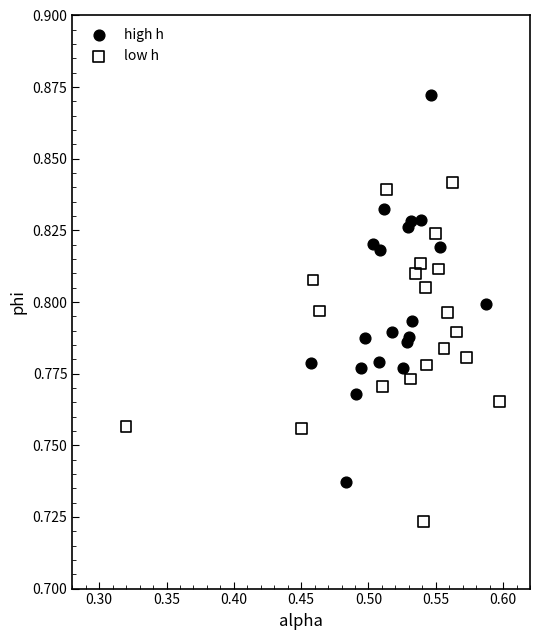

What are all the series names shown in the legend?

high h, low h